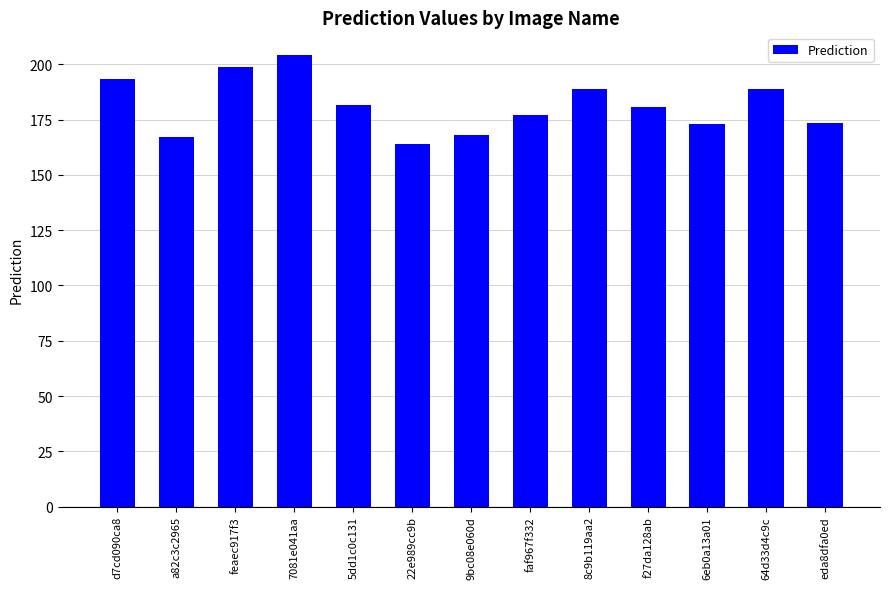

How many series are shown in this chart?

1